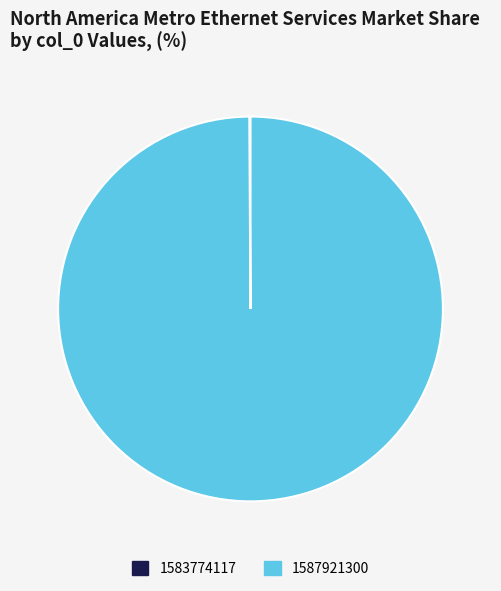

True or false: 1587921300 accounts for 100% of the total.

True